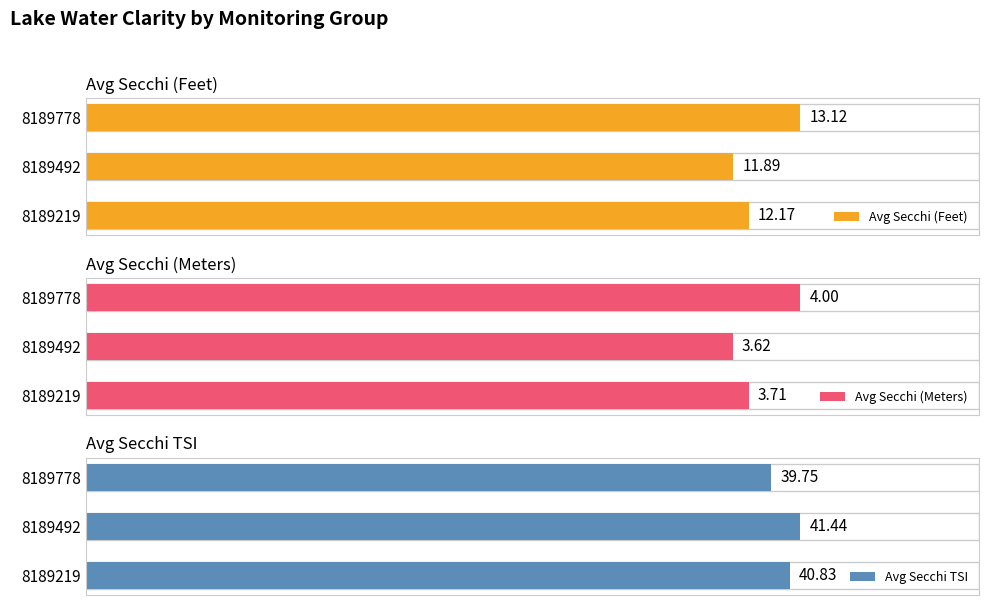

What is the difference between the maximum and minimum values in the Avg Secchi (Feet) series?

1.2